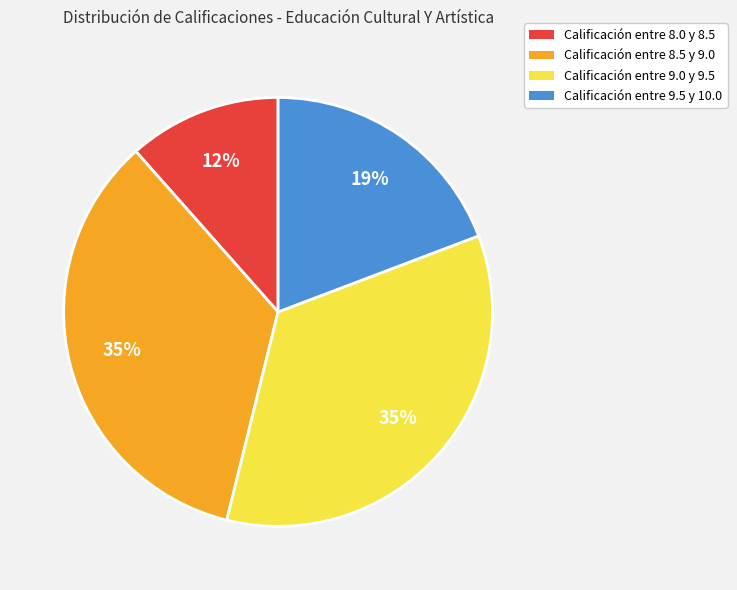

To the nearest percent, what is the average slice percentage?

25%